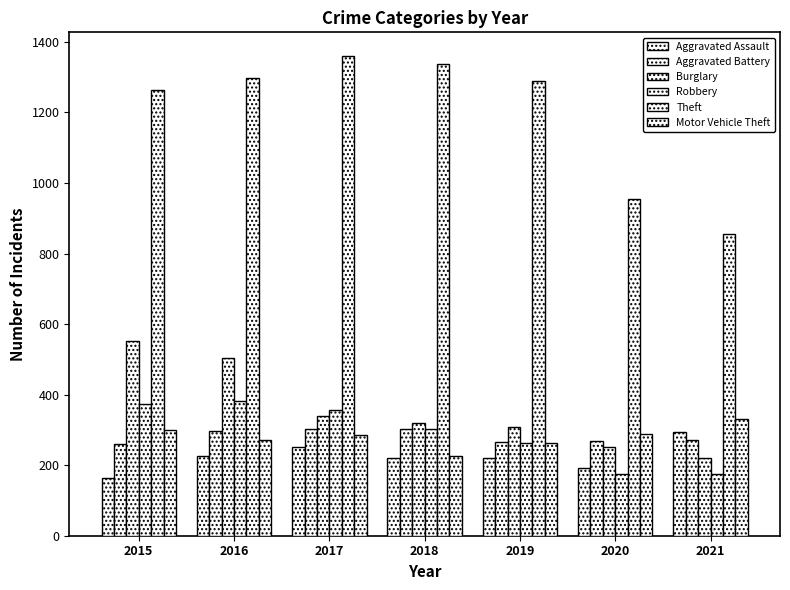

Reading left to right, what are all the values shown in this chart?

Aggravated Assault: 2015=164	2016=225	2017=251	2018=220	2019=220	2020=192	2021=295
Aggravated Battery: 2015=260	2016=298	2017=303	2018=302	2019=267	2020=269	2021=270
Burglary: 2015=552	2016=505	2017=339	2018=319	2019=308	2020=252	2021=220
Robbery: 2015=372	2016=381	2017=356	2018=302	2019=264	2020=174	2021=175
Theft: 2015=1263	2016=1297	2017=1359	2018=1337	2019=1288	2020=954	2021=856
Motor Vehicle Theft: 2015=299	2016=272	2017=285	2018=225	2019=263	2020=287	2021=332